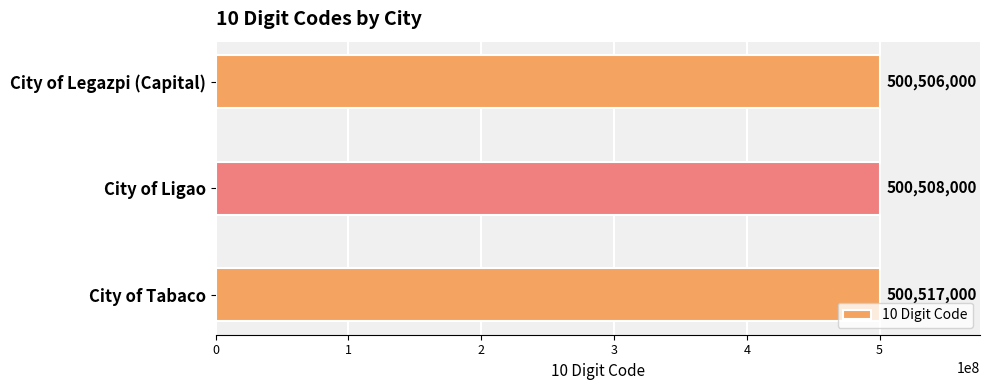

Which has a higher value, City of Tabaco or City of Ligao?

City of Tabaco